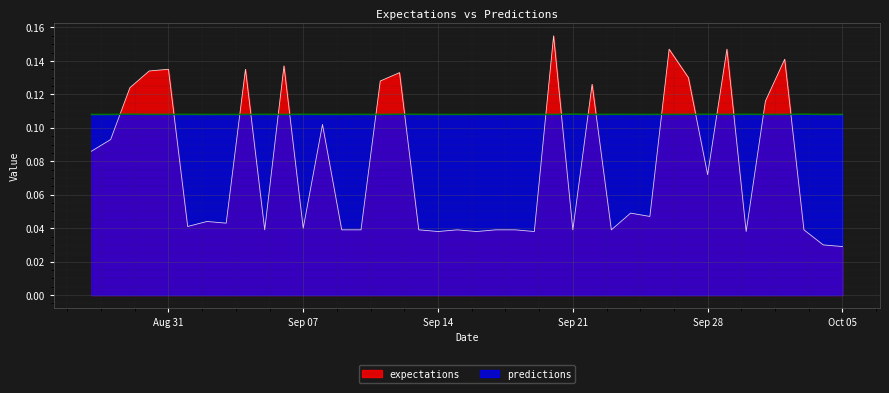

What is the average value of the predictions series?

0.1